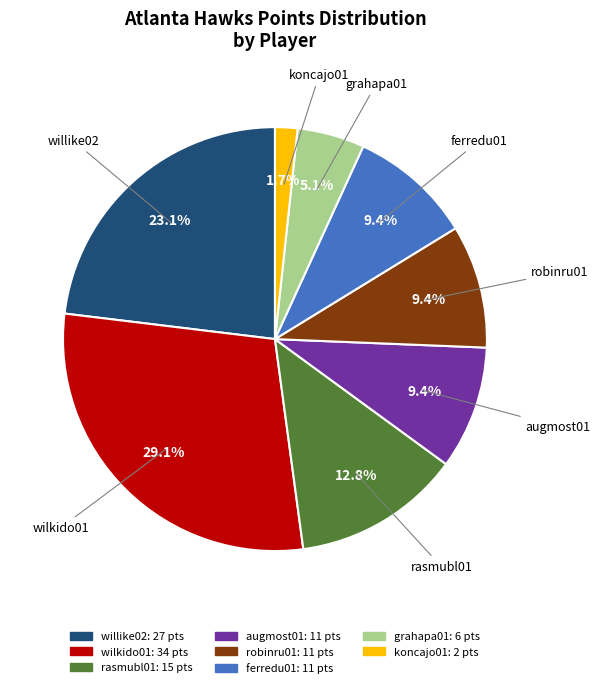

Is there a majority slice in this chart?

No